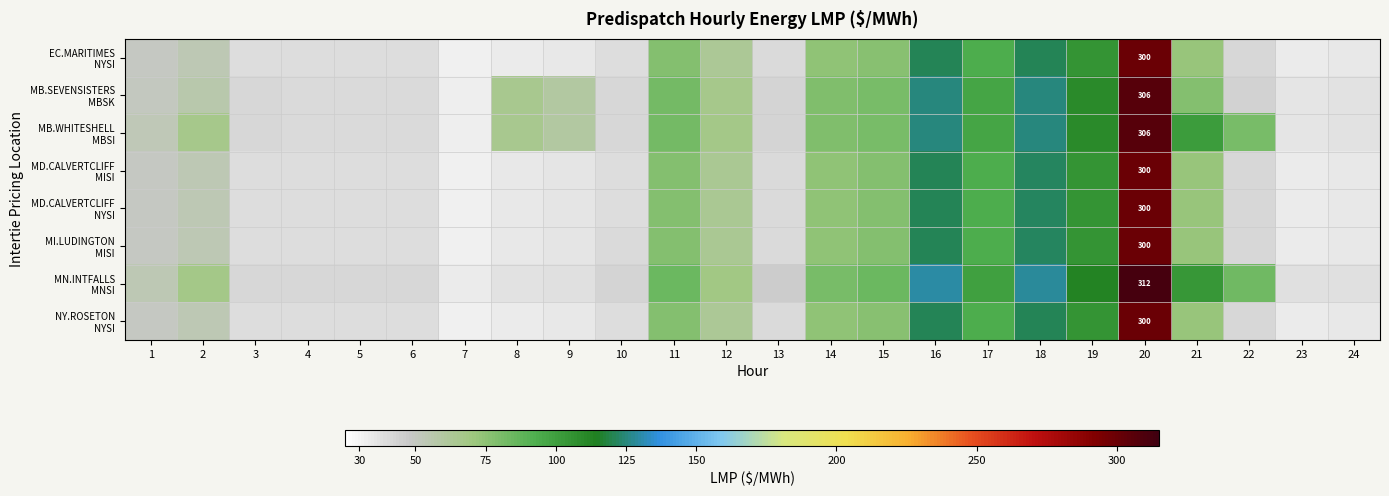

Rank the series by their maximum value, from highest to lowest.

MN.INTFALLS MNSI, MB.SEVENSISTERS MBSK, MB.WHITESHELL MBSI, MD.CALVERTCLIFF MISI, MD.CALVERTCLIFF NYSI, EC.MARITIMES NYSI, MI.LUDINGTON MISI, NY.ROSETON NYSI